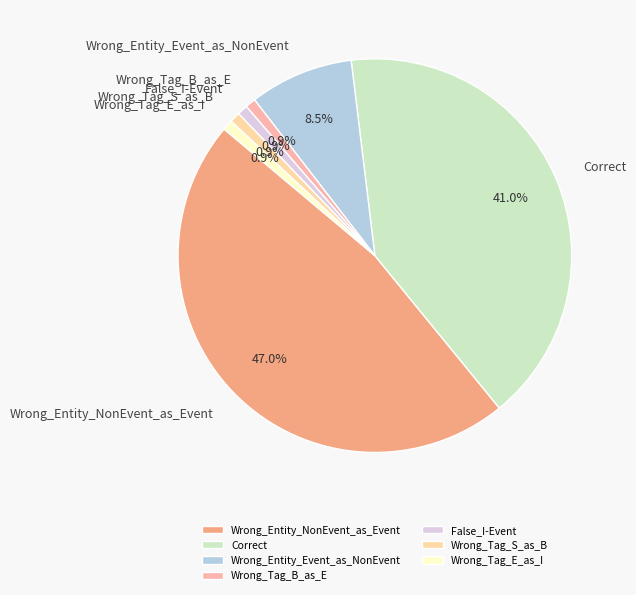

Does Wrong_Tag_B_as_E represent more than half of the total?

No